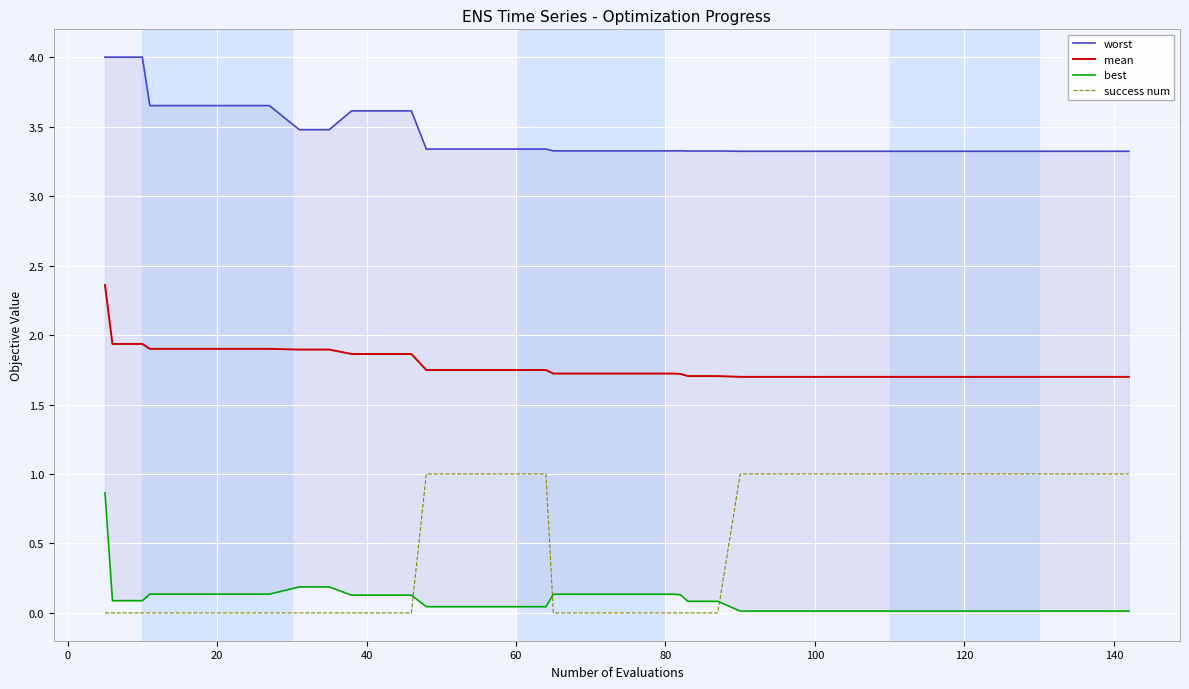

True or false: mean and success num intersect in this chart.

False